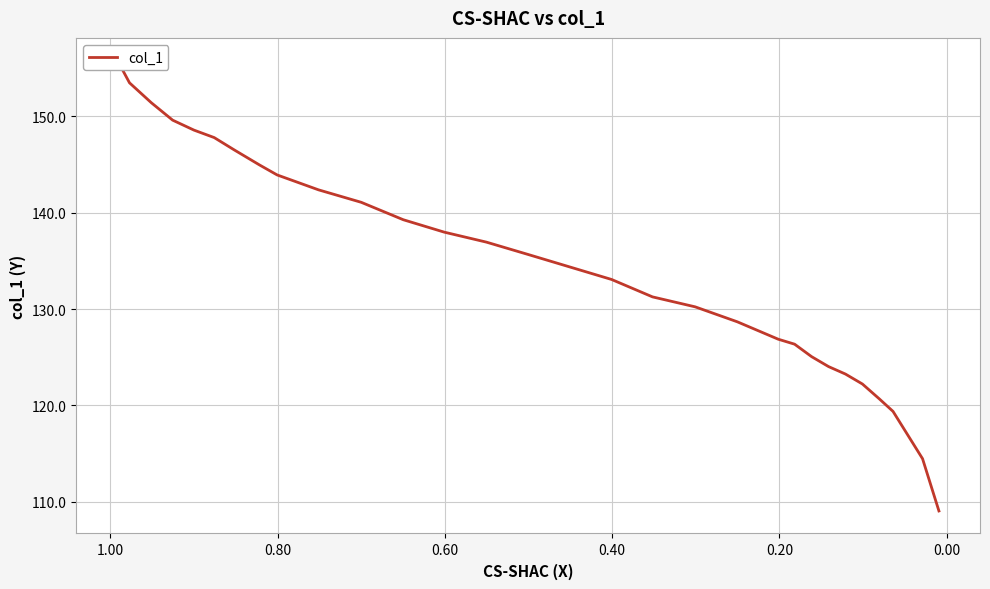

True or false: the data shows 54.5 at 25.

False